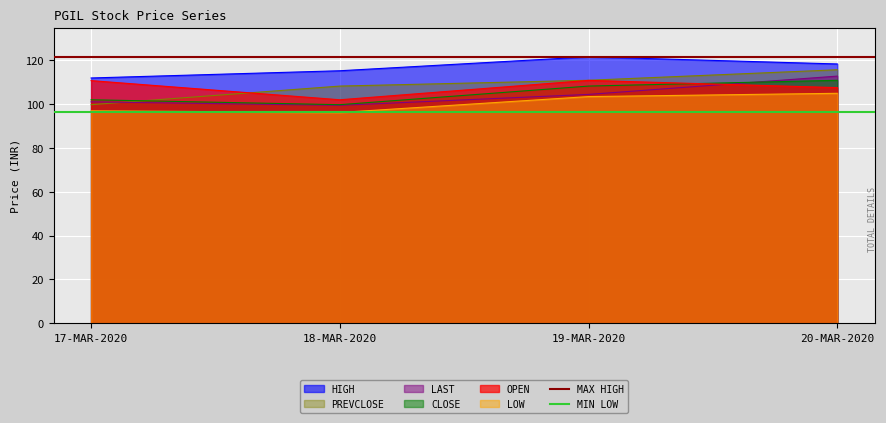

What is the spread (max minus min) of values at 18-MAR-2020?

25.4